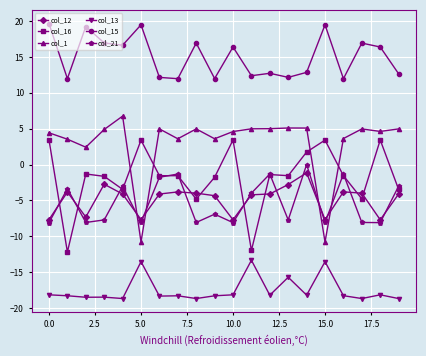

Rank the series by their maximum value, from lowest to highest.

col_13, col_12, col_21, col_16, col_1, col_15